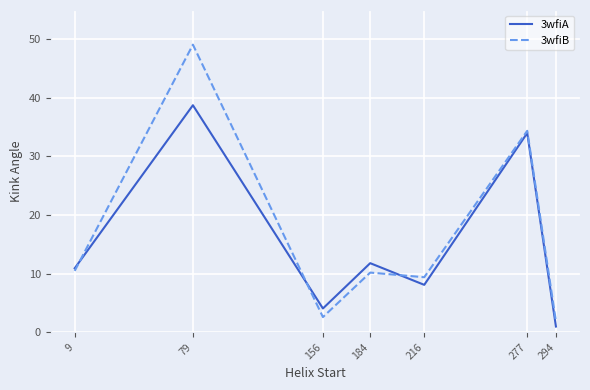

At which category is the sum across all series the highest?

79